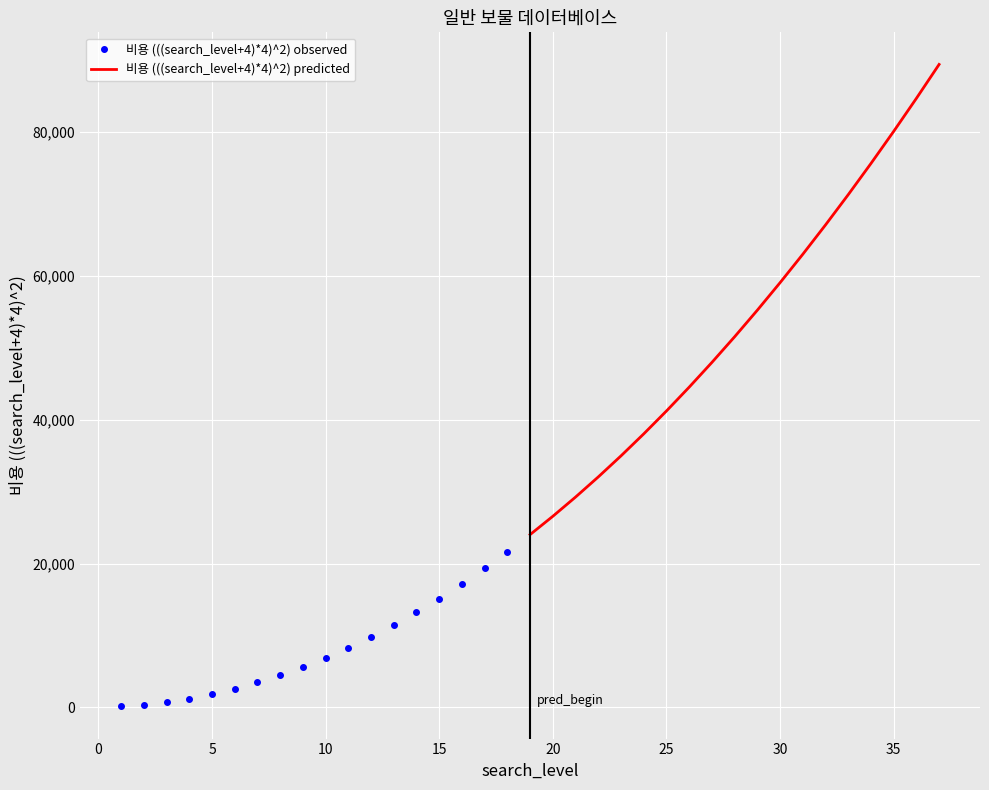

How many data points are above 24025?

18